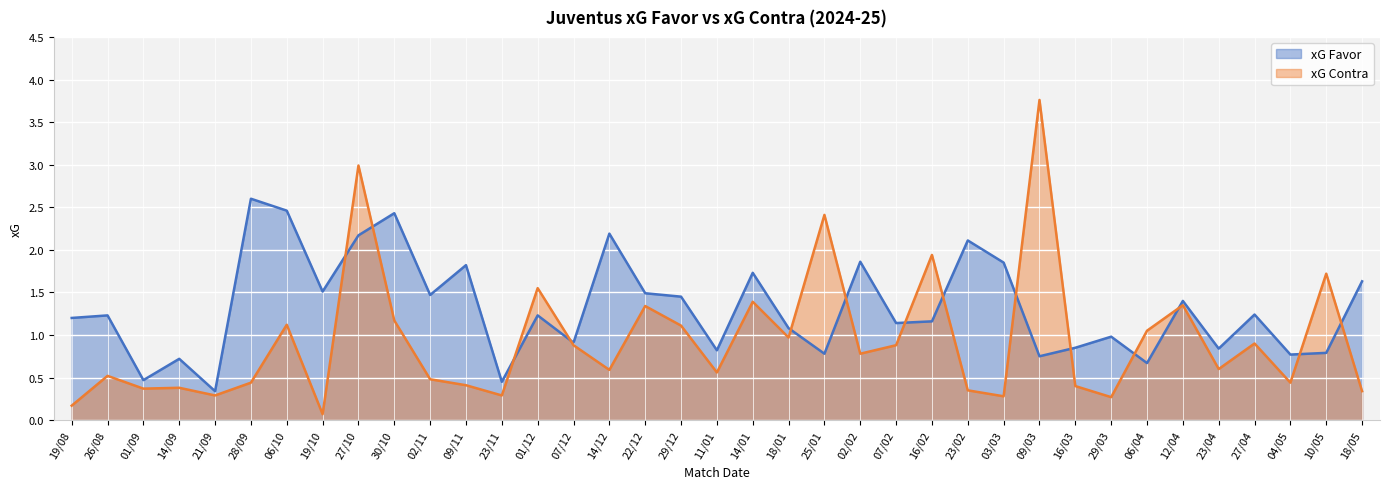

Rank the series by their average value, from lowest to highest.

xG Contra, xG Favor